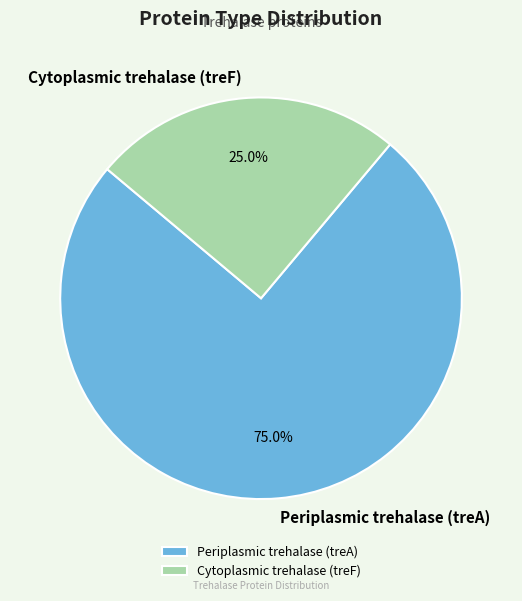

The Cytoplasmic trehalase (treF) slice represents 25% of the pie. True or false?

True